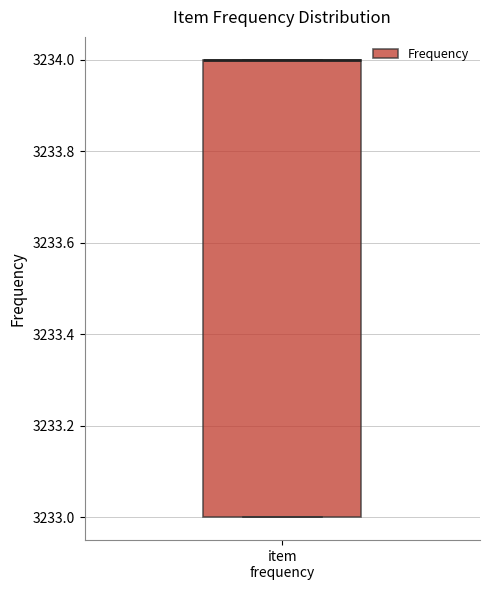

Where is the lower edge of the box for item frequency on the y-axis? The values are not printed on the chart, so give them approximately, as read against the axis.

3233